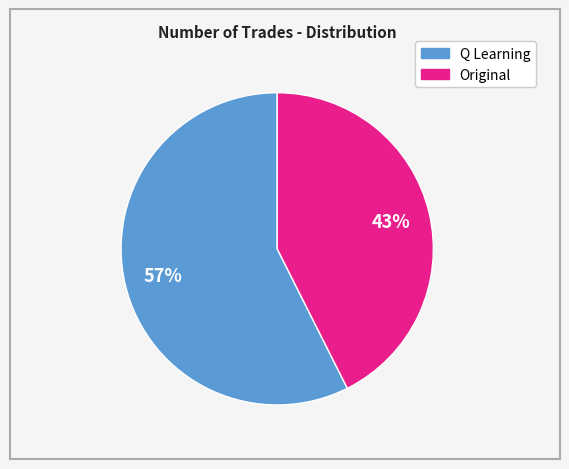

Is there a majority slice in this chart?

Yes